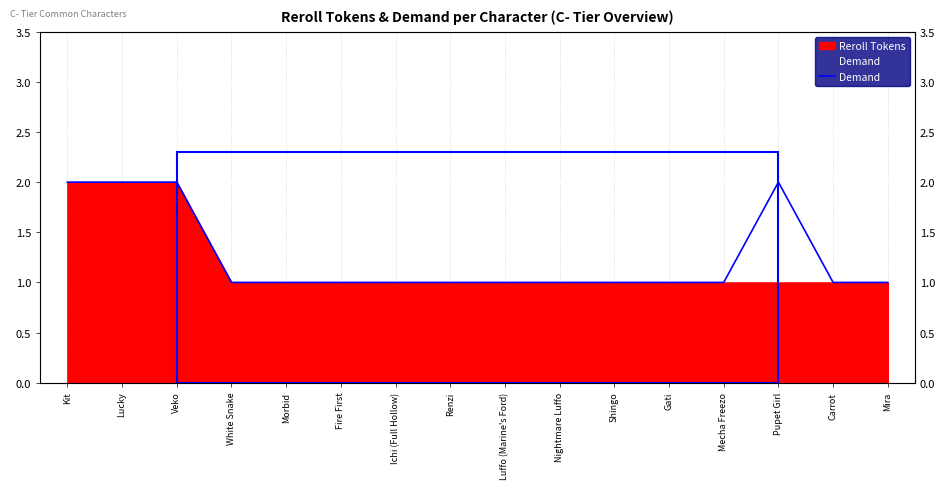

Count the values in the range 1 to 2.

16